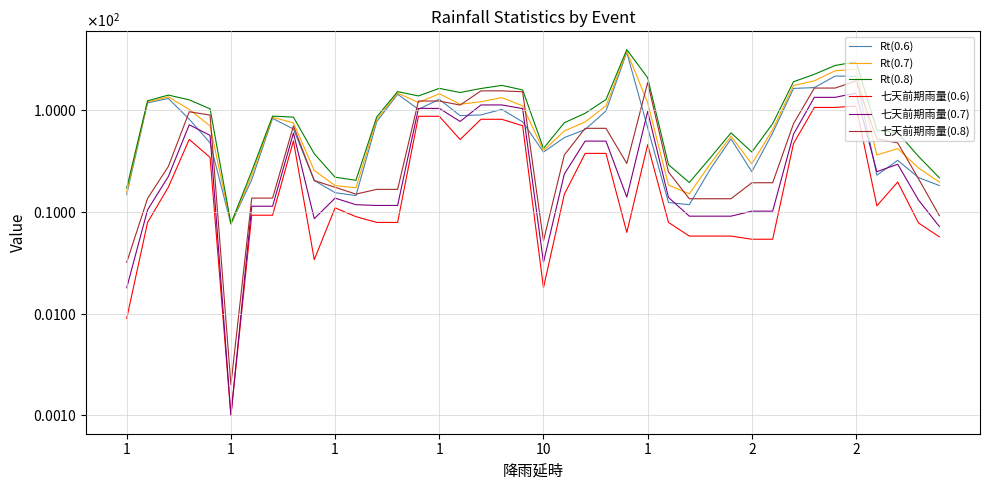

The value of 七天前期雨量(0.6) at 26 is 7.9. True or false?

True